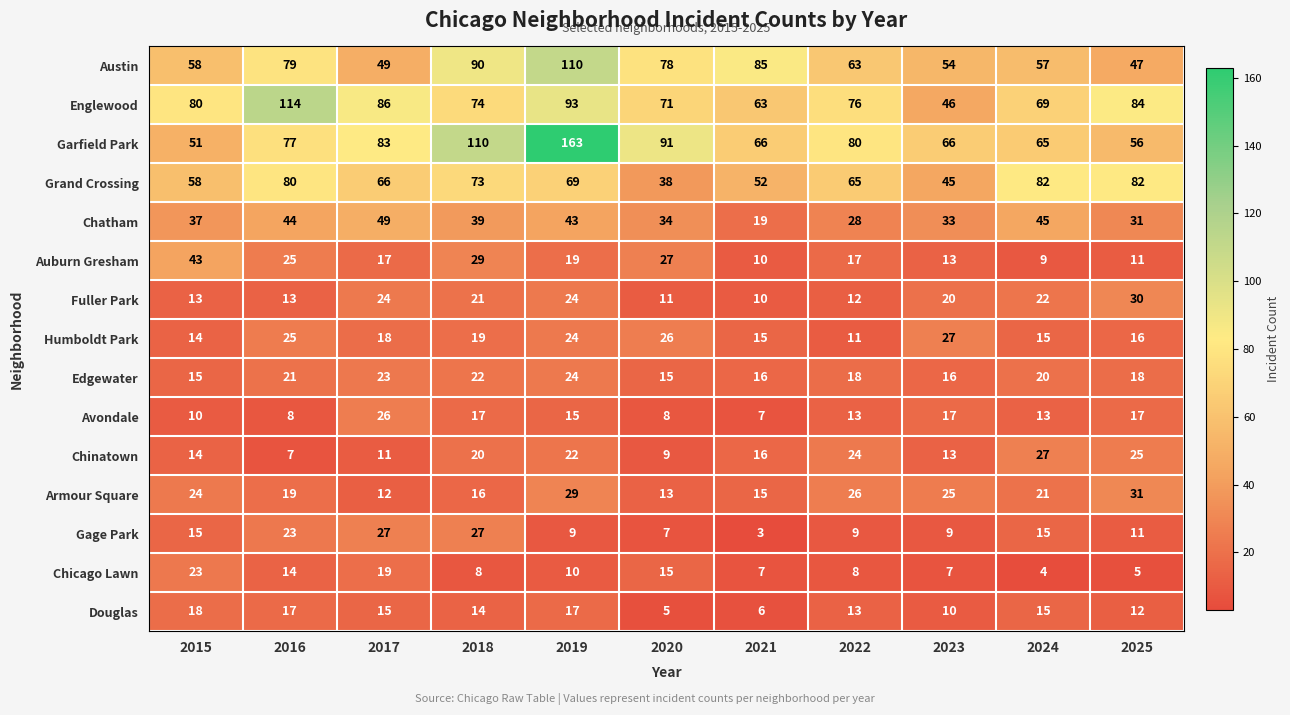

Is it true that Garfield Park equals 146 at 2018?

False